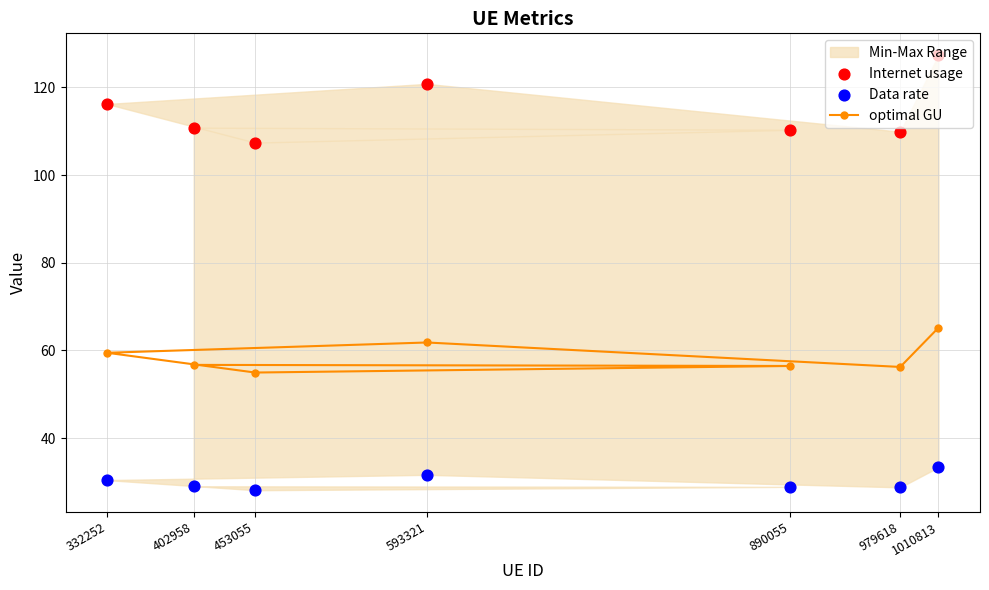

Is it true that optimal GU equals 56.2 at 979618?

True